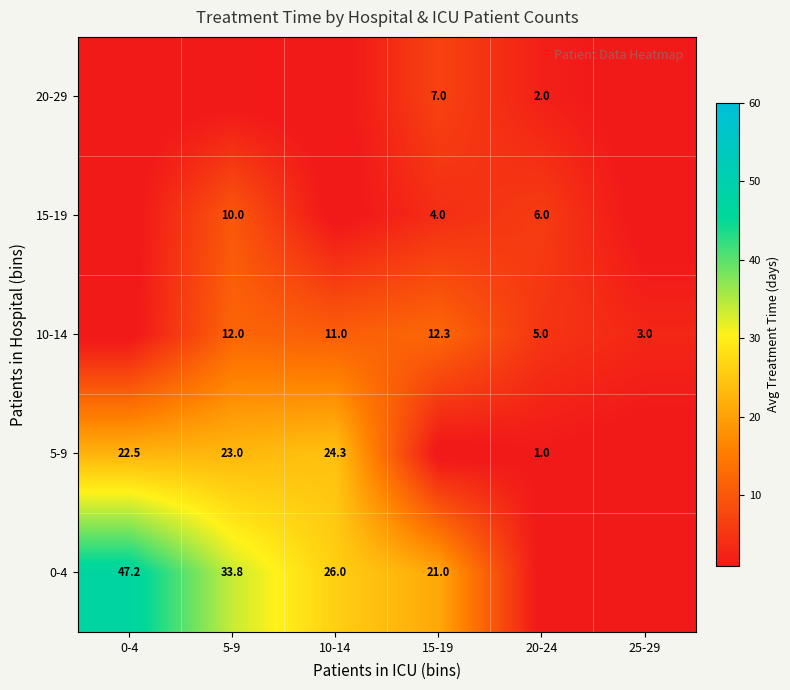

Is it true that 5-9 equals 24.3 at 10-14?

True